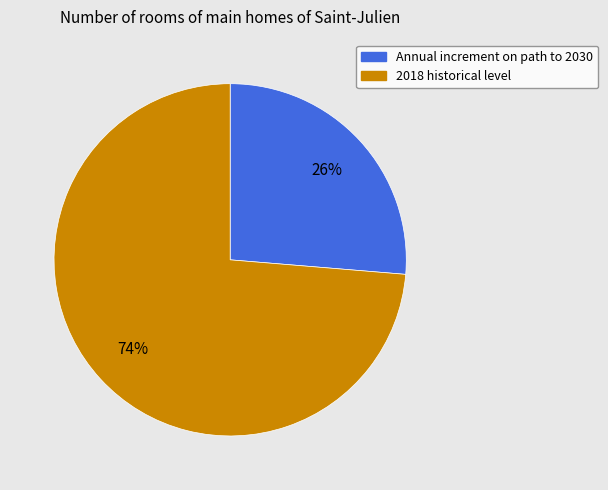

Rank the categories by value from highest to lowest.

2018 historical level, Annual increment on path to 2030